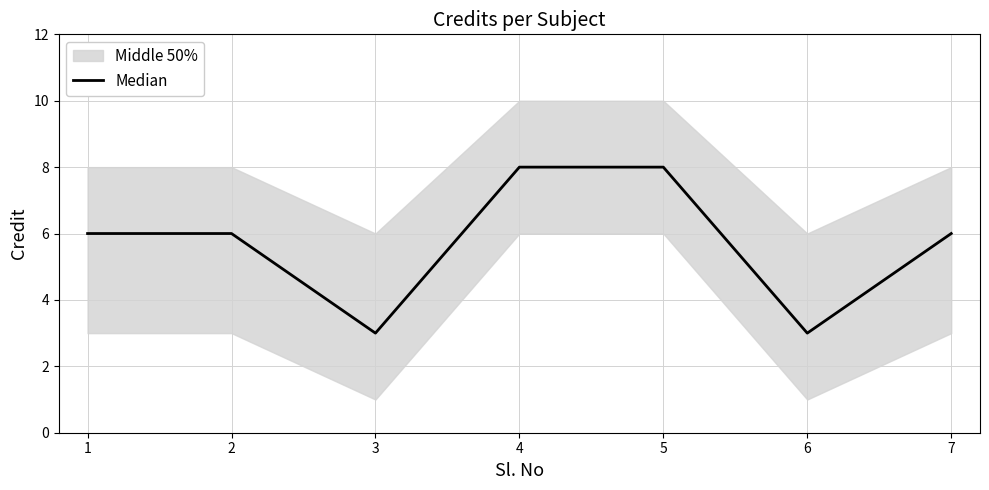

Reading left to right, transcribe all the data shown in this chart.

6	6	3	8	8	3	6